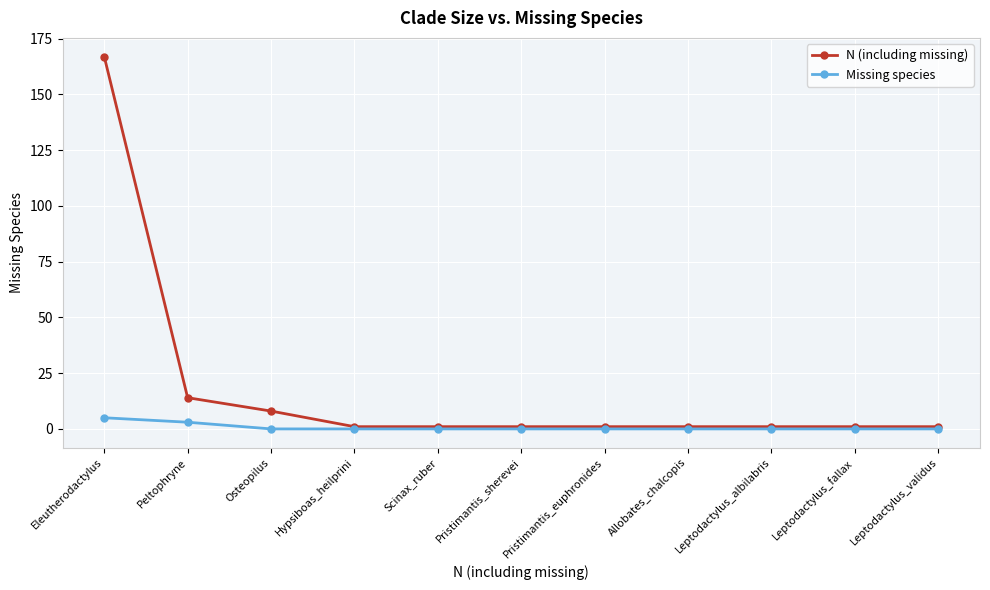

Which series has the largest total across all categories?

N (including missing)